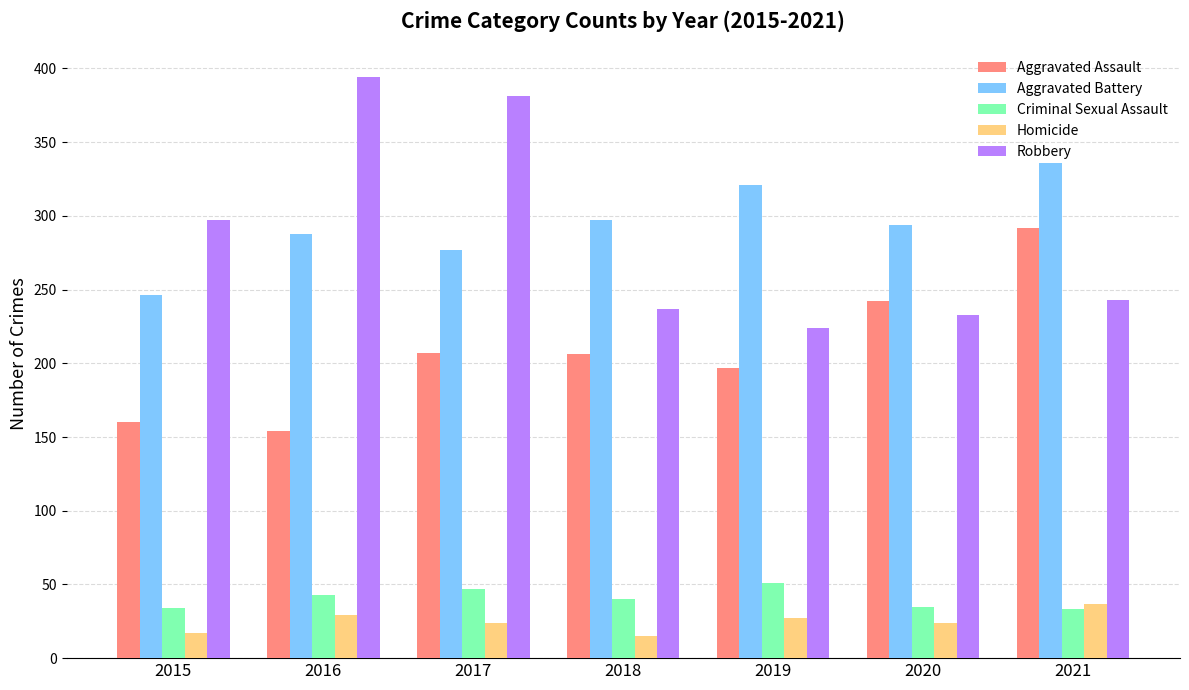

The Aggravated Assault series shows 101 at 2016. True or false?

False